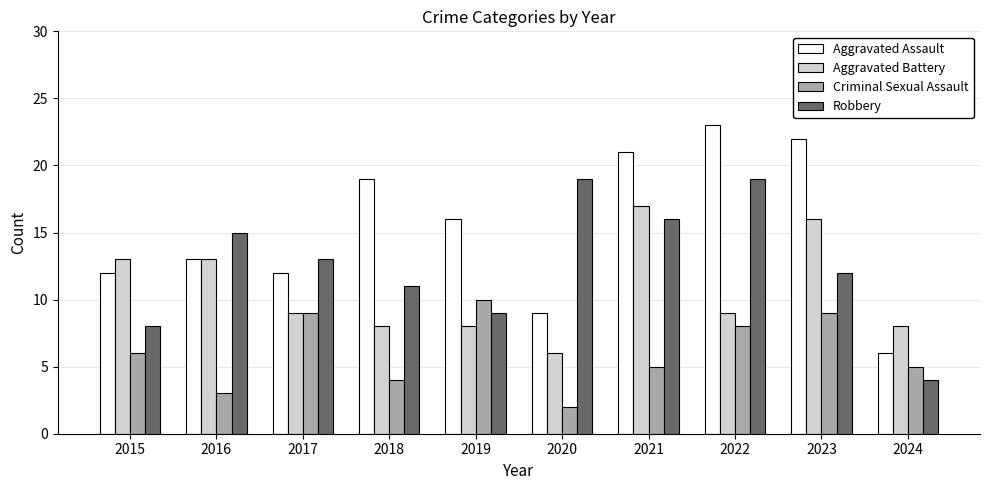

Reading left to right, extract all data points from this chart.

Aggravated Assault: 2015=12	2016=13	2017=12	2018=19	2019=16	2020=9	2021=21	2022=23	2023=22	2024=6
Aggravated Battery: 2015=13	2016=13	2017=9	2018=8	2019=8	2020=6	2021=17	2022=9	2023=16	2024=8
Criminal Sexual Assault: 2015=6	2016=3	2017=9	2018=4	2019=10	2020=2	2021=5	2022=8	2023=9	2024=5
Robbery: 2015=8	2016=15	2017=13	2018=11	2019=9	2020=19	2021=16	2022=19	2023=12	2024=4